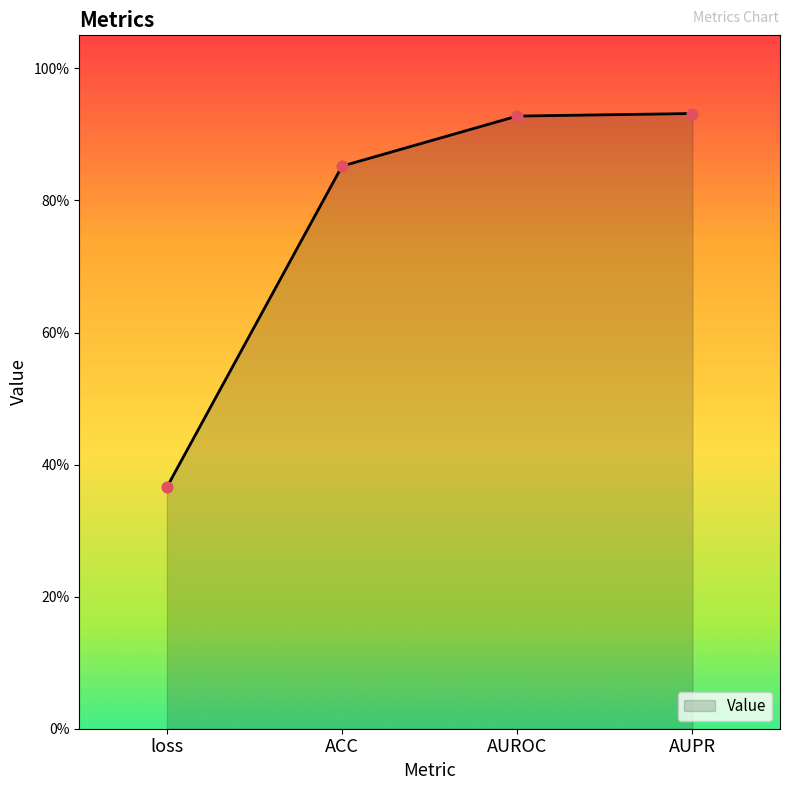

Which has a higher value, loss or AUROC?

AUROC